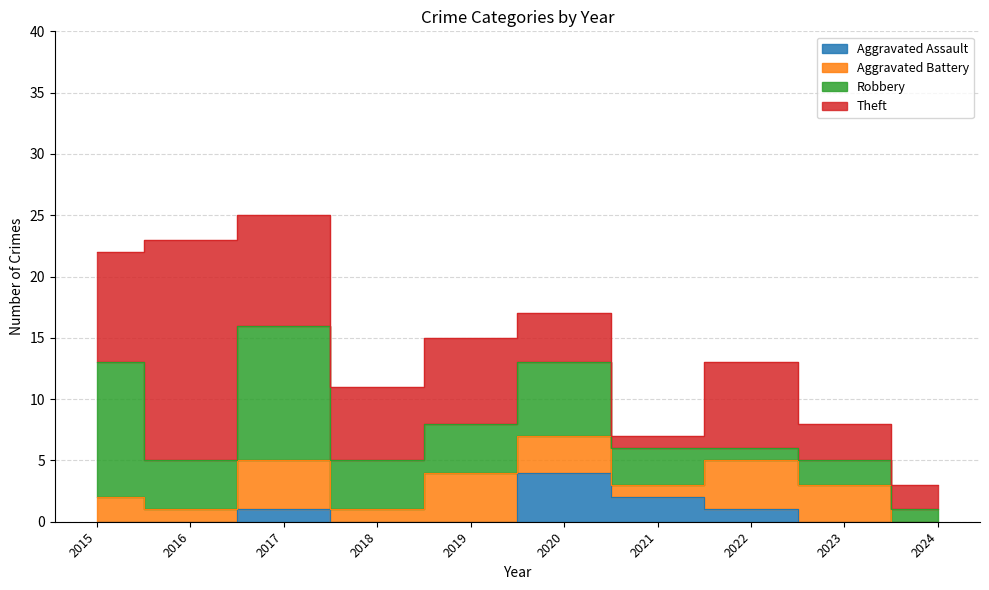

Reading right to left, list all the values displayed in this chart.

Aggravated Assault: 2024=0	2023=0	2022=1	2021=2	2020=4	2019=0	2018=0	2017=1	2016=0	2015=0
Aggravated Battery: 2024=0	2023=3	2022=4	2021=1	2020=3	2019=4	2018=1	2017=4	2016=1	2015=2
Robbery: 2024=1	2023=2	2022=1	2021=3	2020=6	2019=4	2018=4	2017=11	2016=4	2015=11
Theft: 2024=2	2023=3	2022=7	2021=1	2020=4	2019=7	2018=6	2017=9	2016=18	2015=9